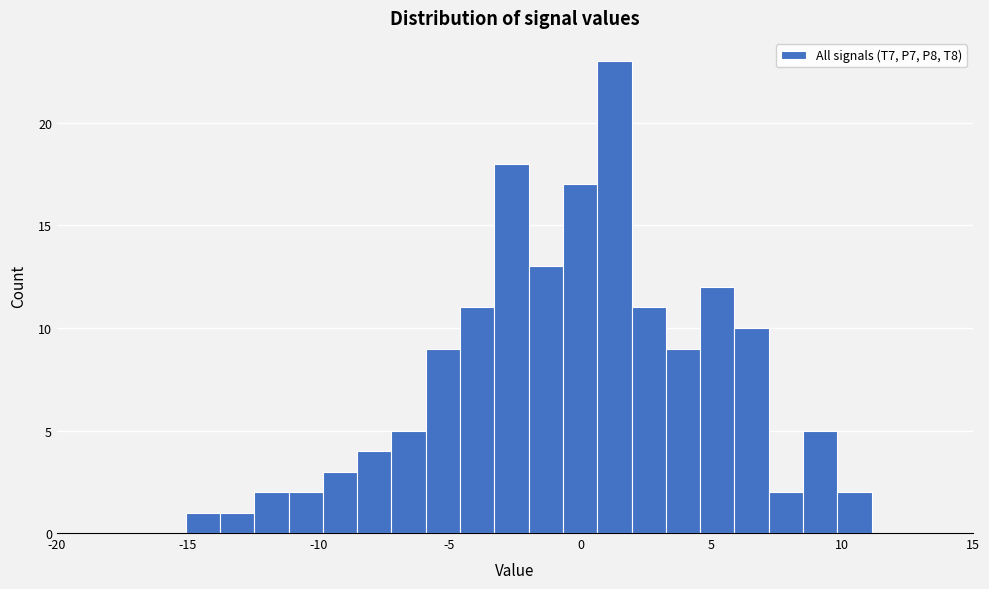

Read against the x-axis, roughly where is the centre of the tallest bar?

1.5